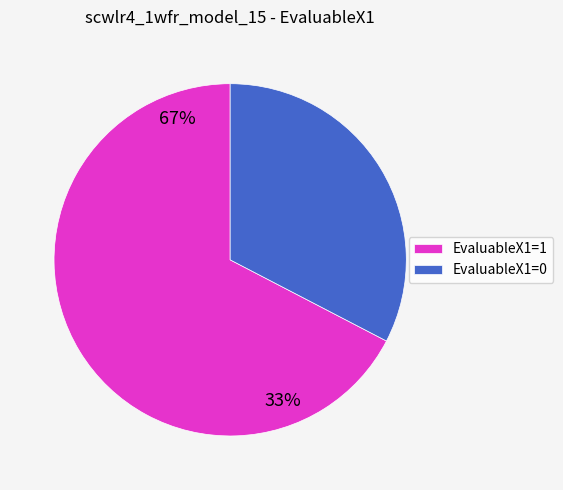

Is the sum of EvaluableX1=1 and EvaluableX1=0 greater than half?

Yes